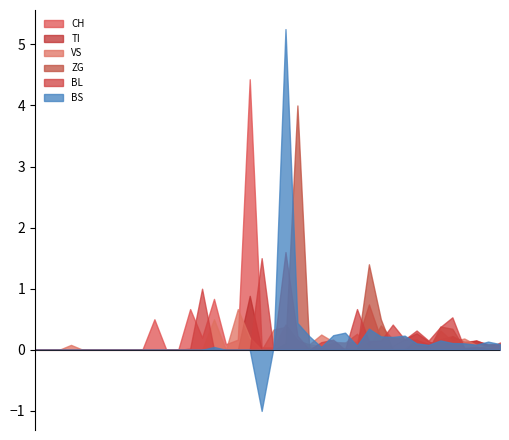

Is it true that VS equals 9 at 18?

False